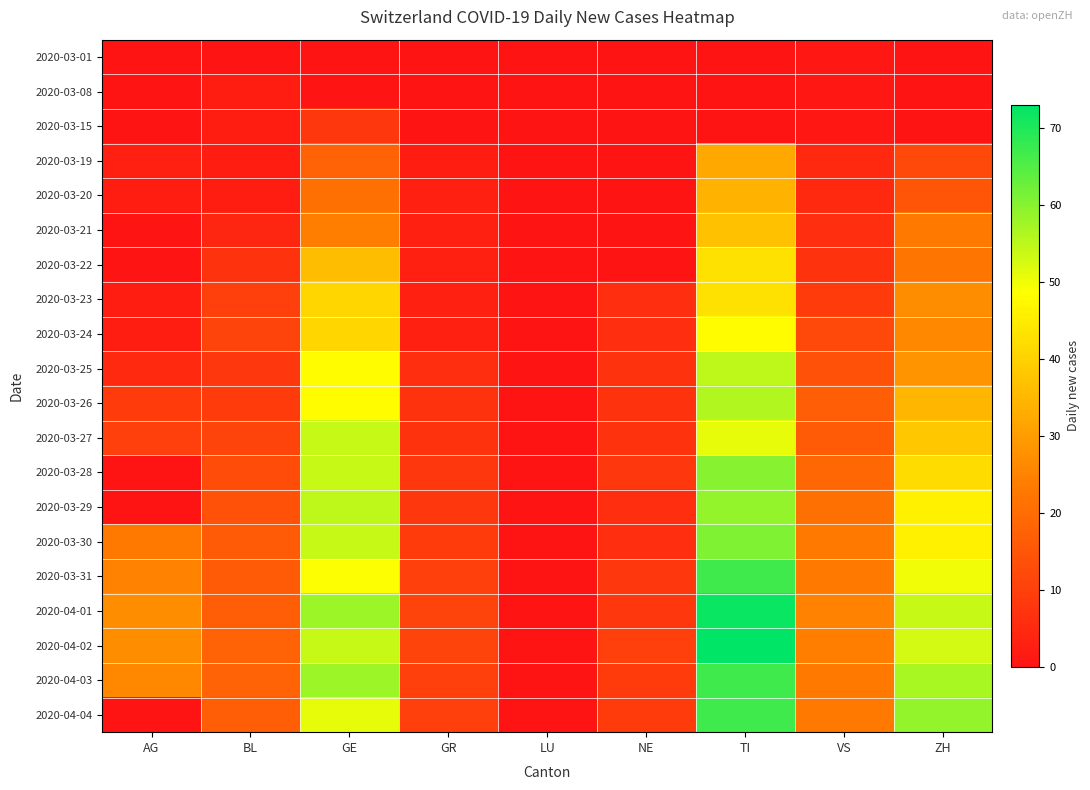

Which category has the lowest value across all series?

AG